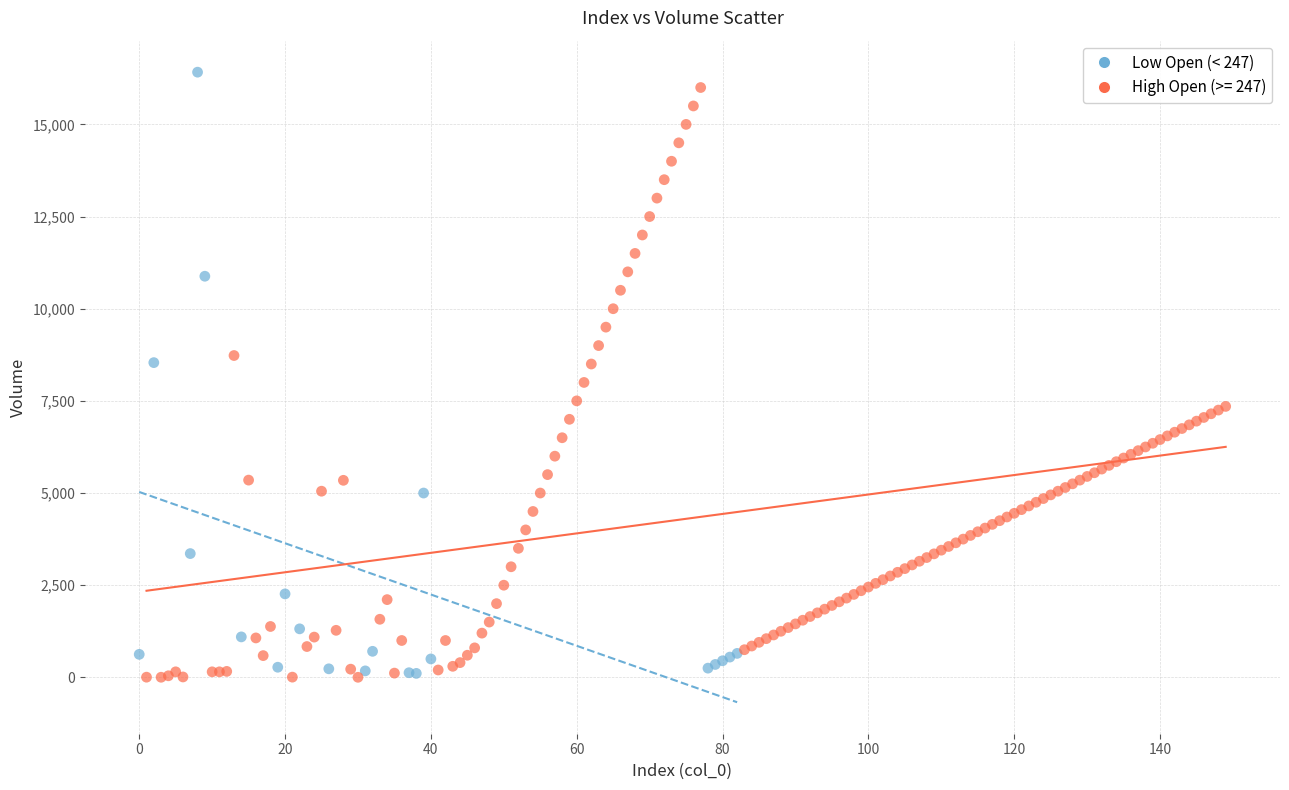

What are all the series names shown in the legend?

Low Open (< 247), High Open (>= 247)